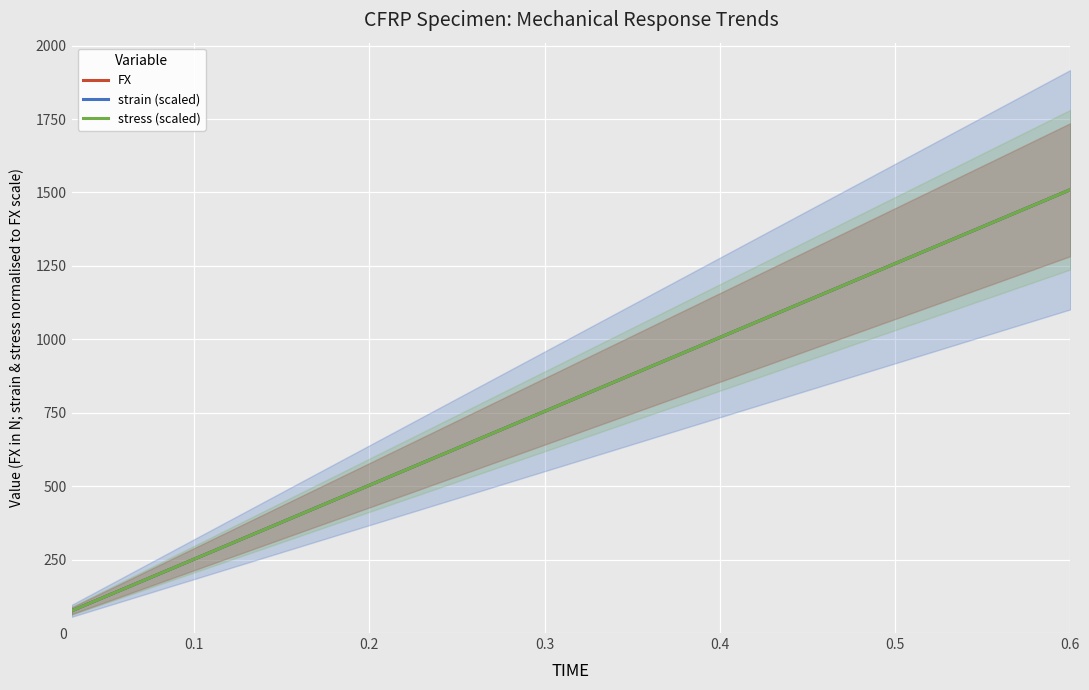

Which series changed the most between 0.2 and 9?

strain (scaled)